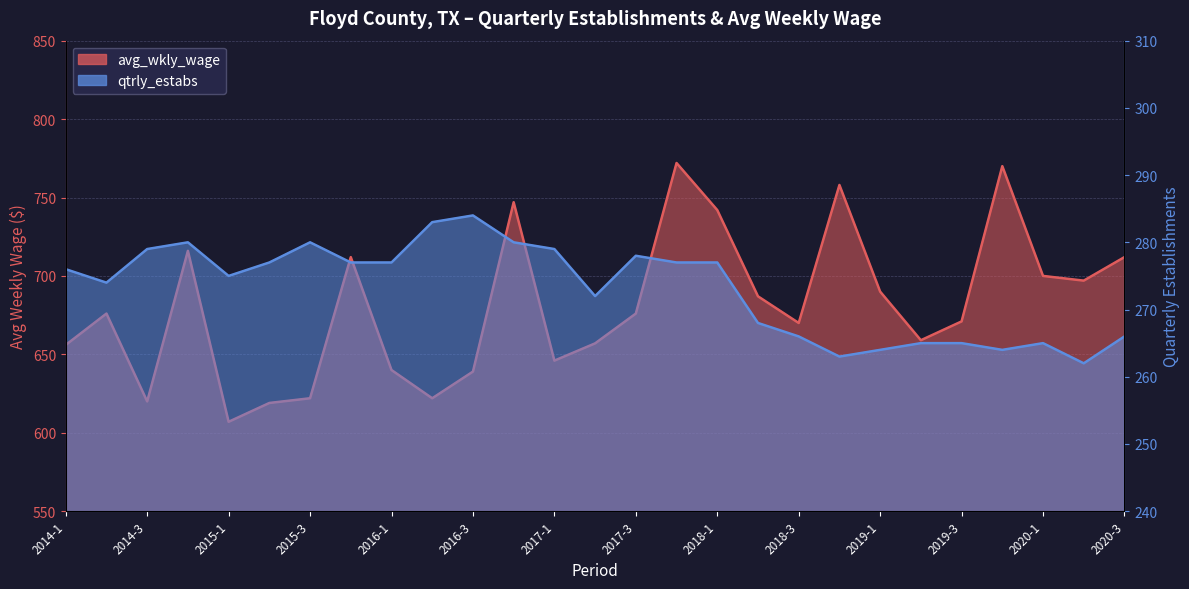

What is the difference between the avg_wkly_wage values at 2018-3 and 2017-1?

24